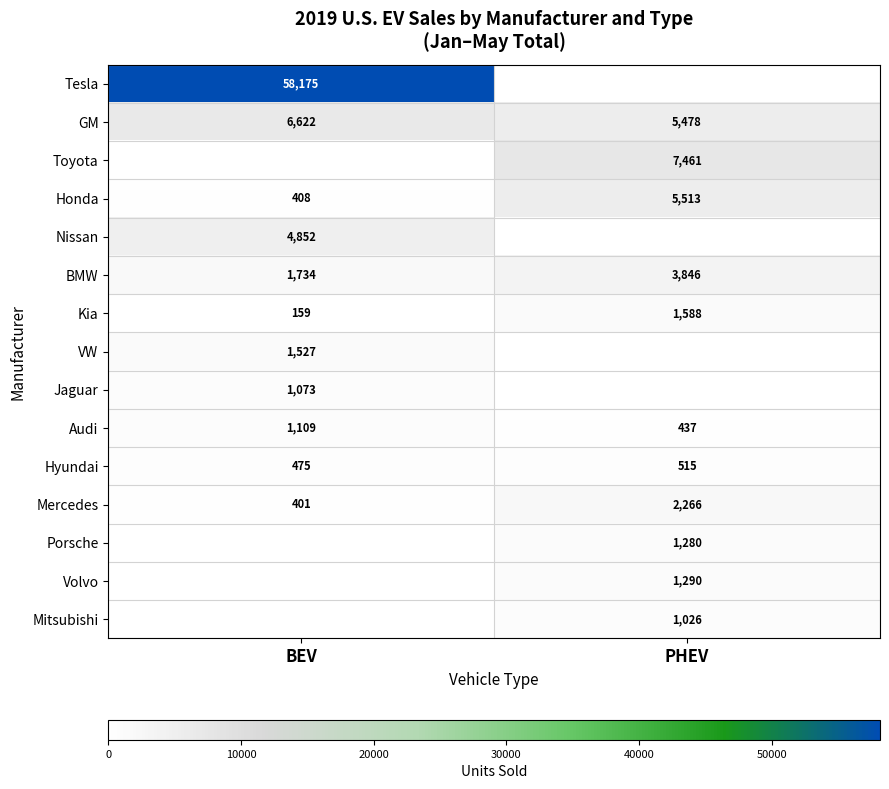

Is the value of Honda at BEV greater than the value of Nissan at BEV?

No